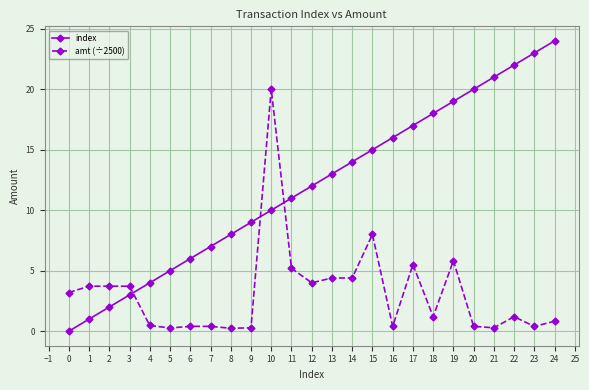

What is the difference between the highest and lowest values at 9?

8.7